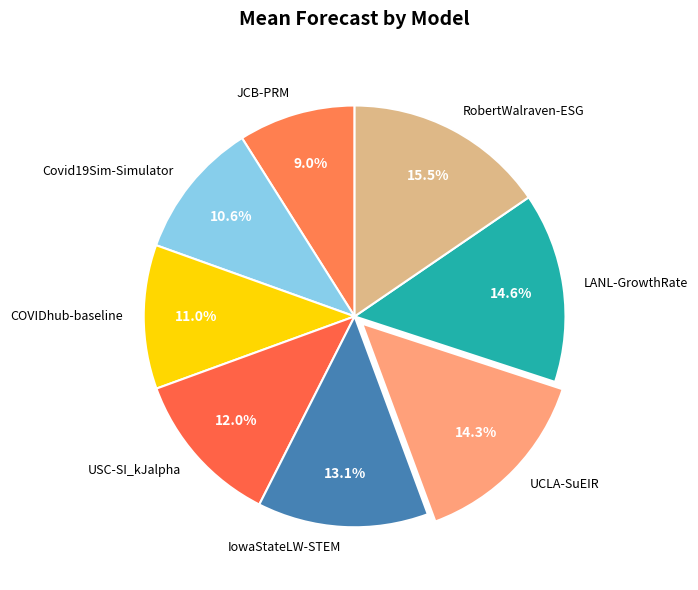

Does LANL-GrowthRate account for over 50% of the chart?

No